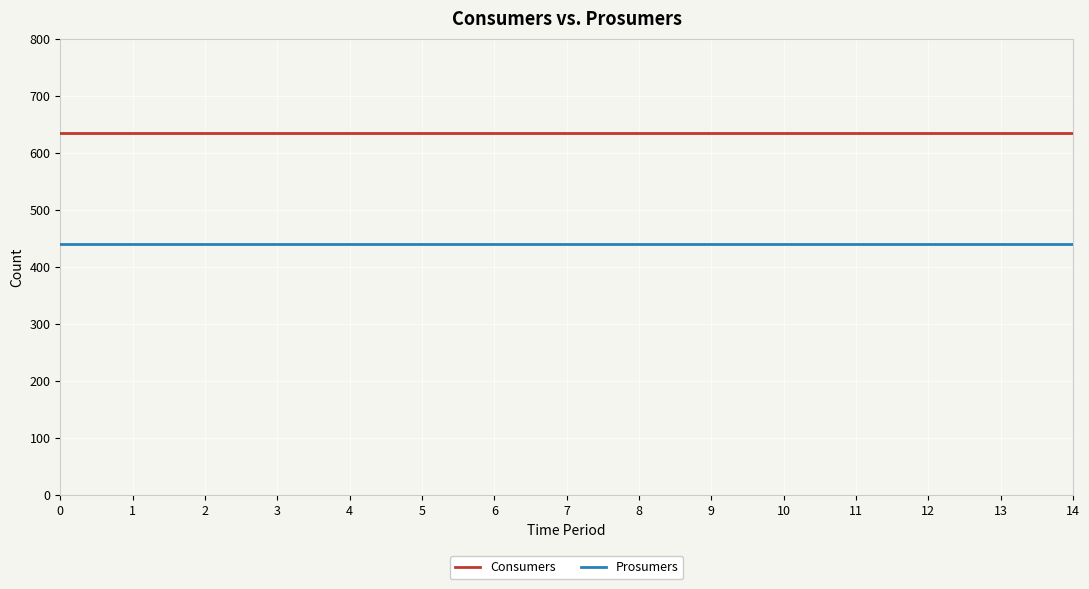

At 1, list the series in order from smallest to largest.

Prosumers, Consumers